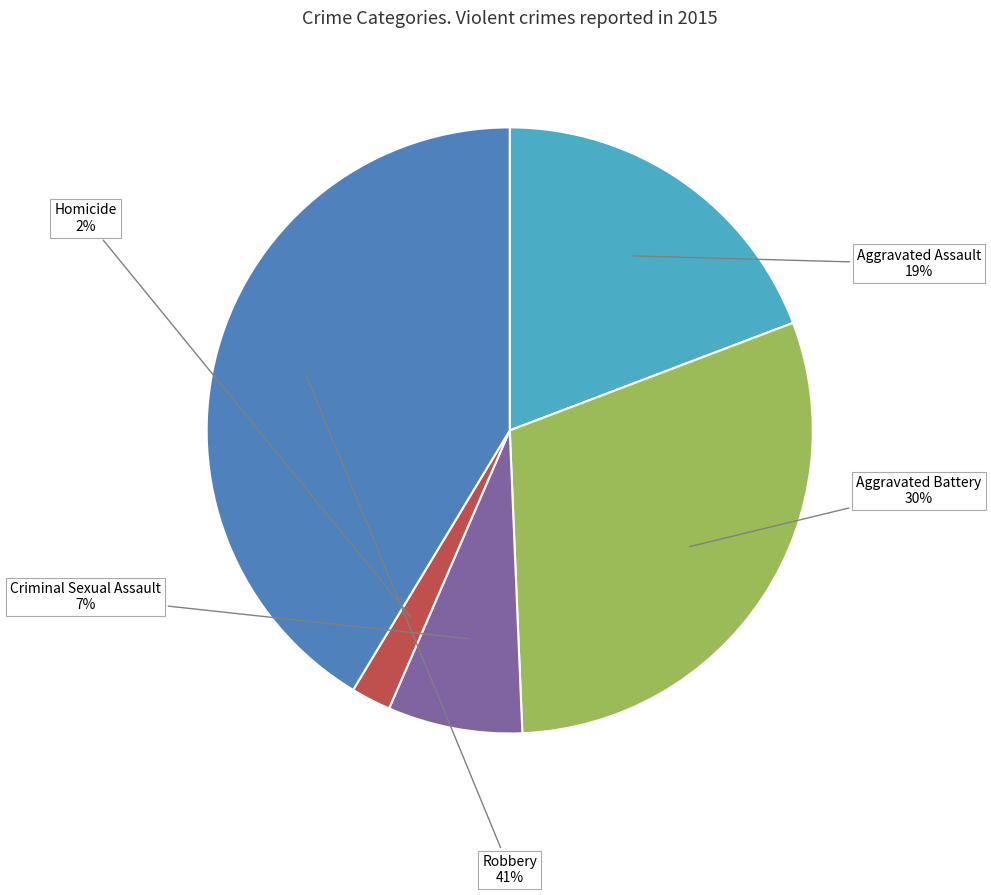

Does any single category account for the majority?

No